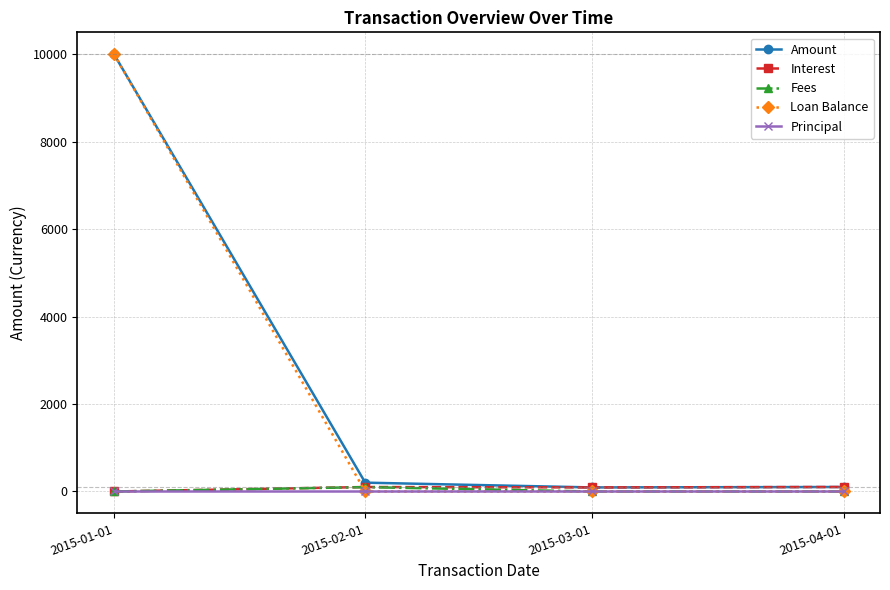

How many categories are shown in the chart?

4